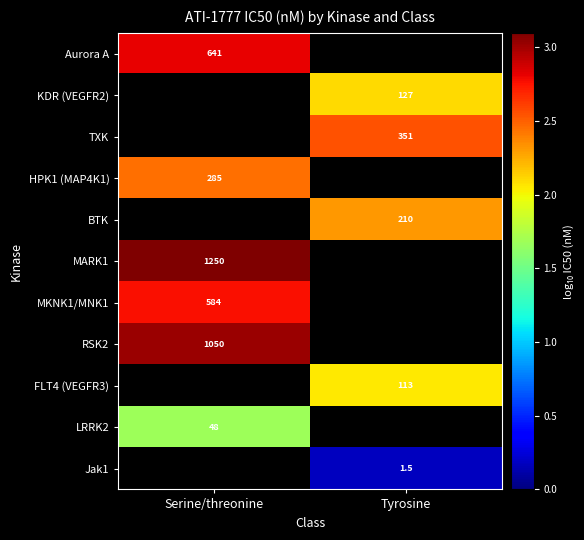

The value of HPK1 (MAP4K1) at Serine/threonine is 0.6. True or false?

False